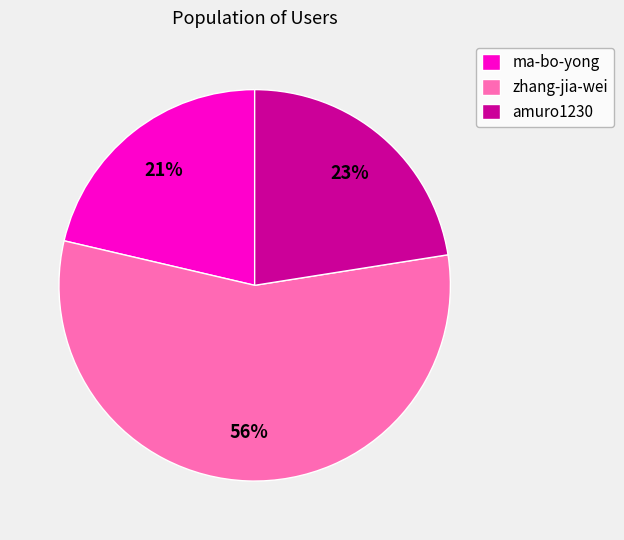

How many slices are in this pie chart?

3